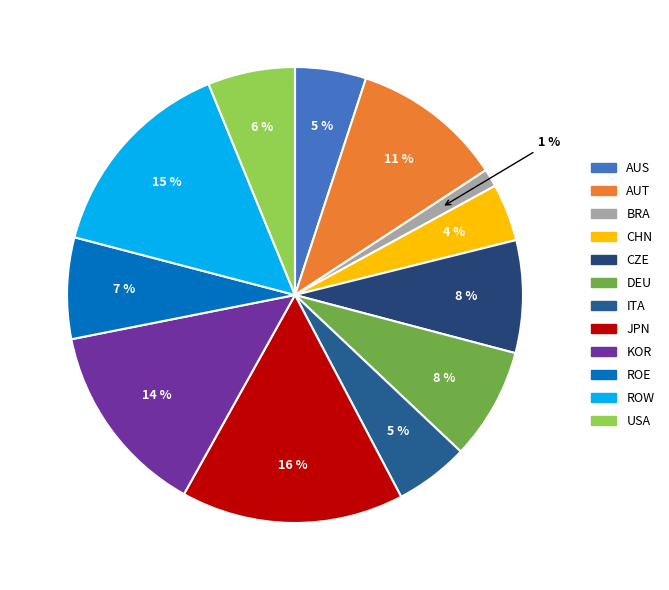

True or false: BRA accounts for 1% of the total.

True